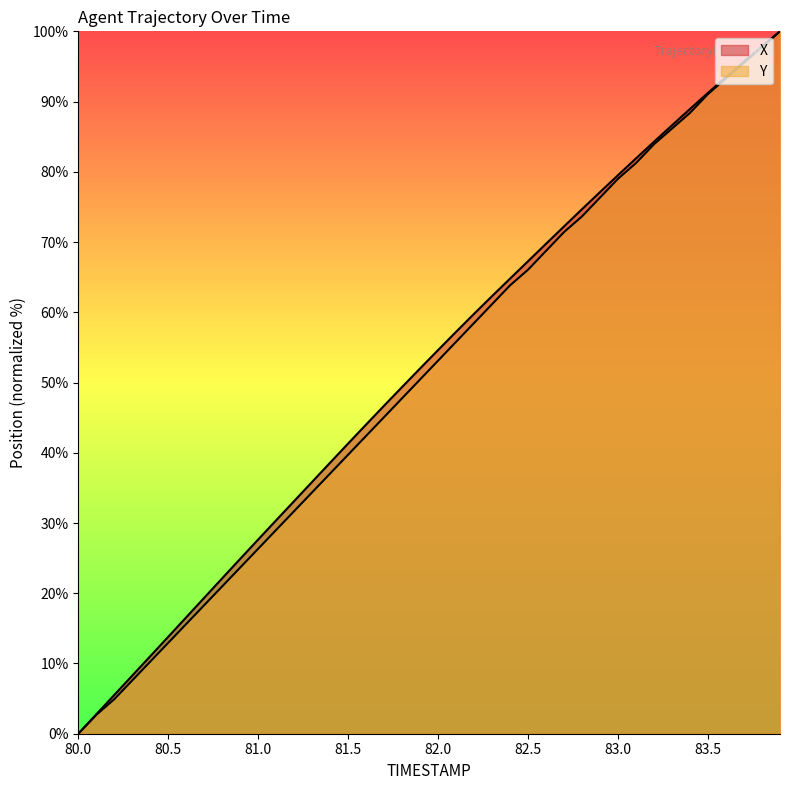

What is the sum of the Y values at 82.5 and 81.6?

108.5